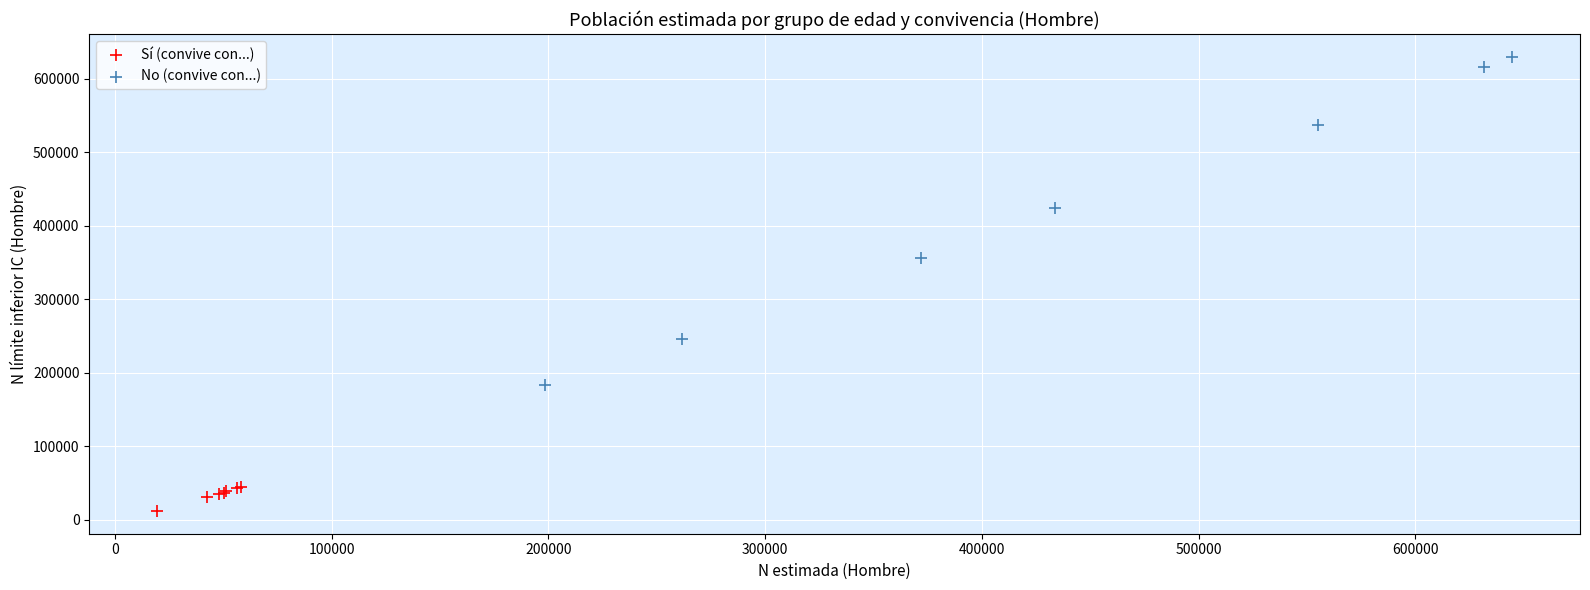

Which series reaches the minimum Y coordinate?

Sí (convive con...)